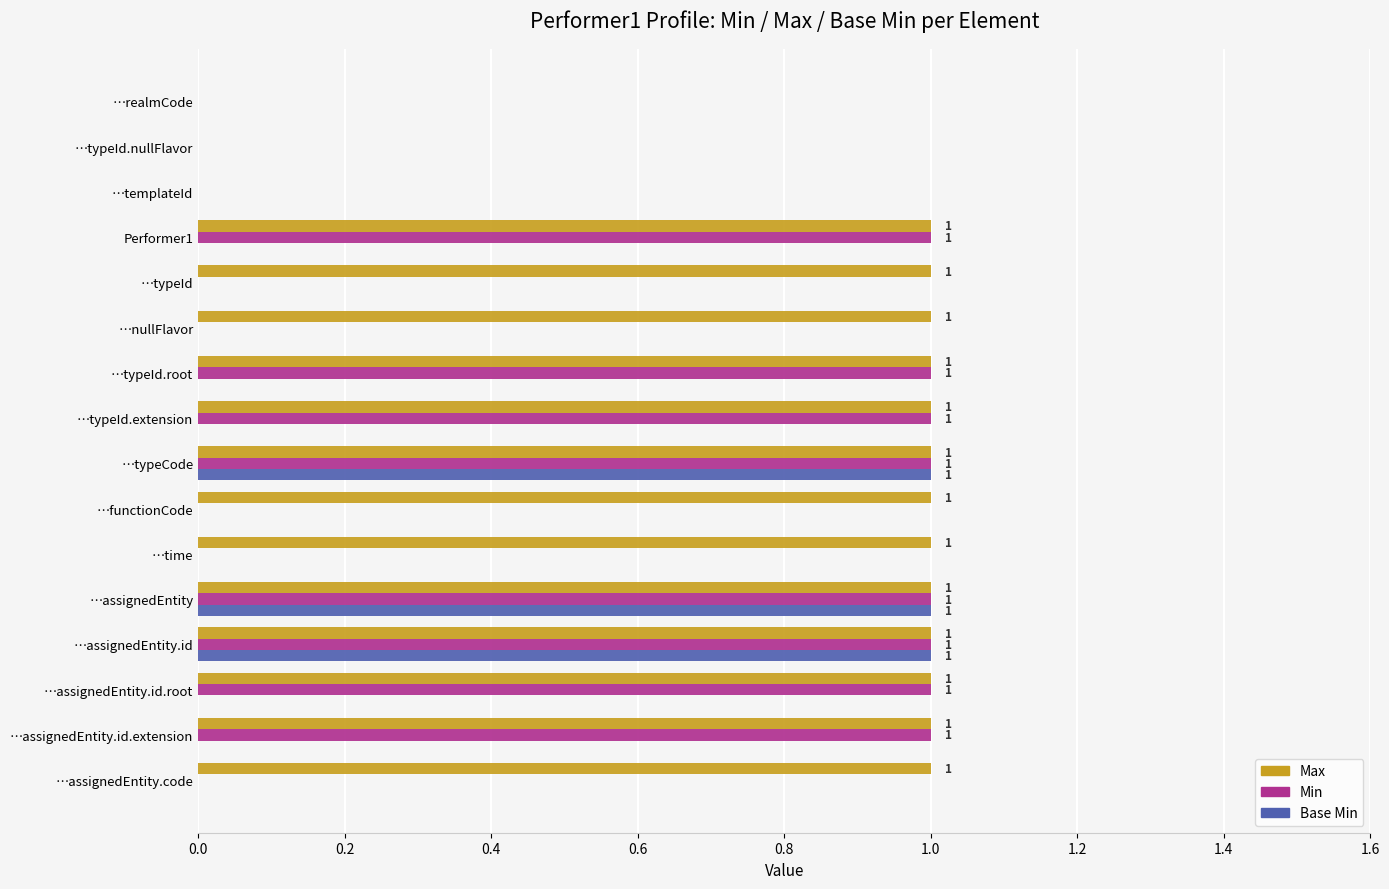

Is it true that Max equals 1 at …assignedEntity?

True